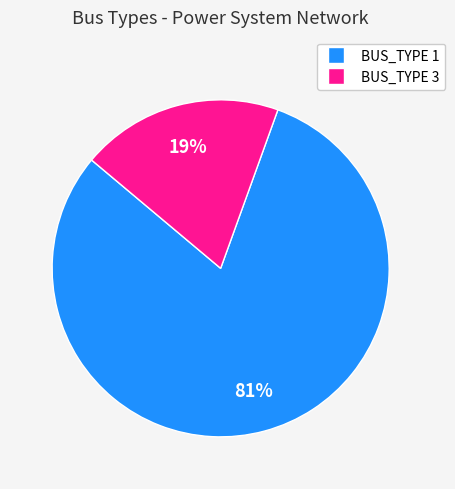

What percentage is the BUS_TYPE 1 slice, to the nearest percent?

81%